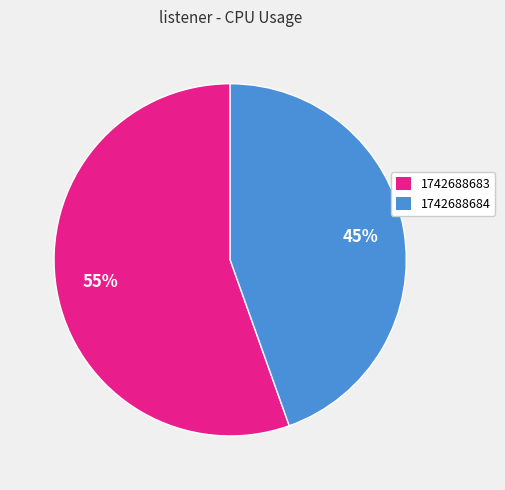

Between 1742688683 and 1742688684, which is larger?

1742688683